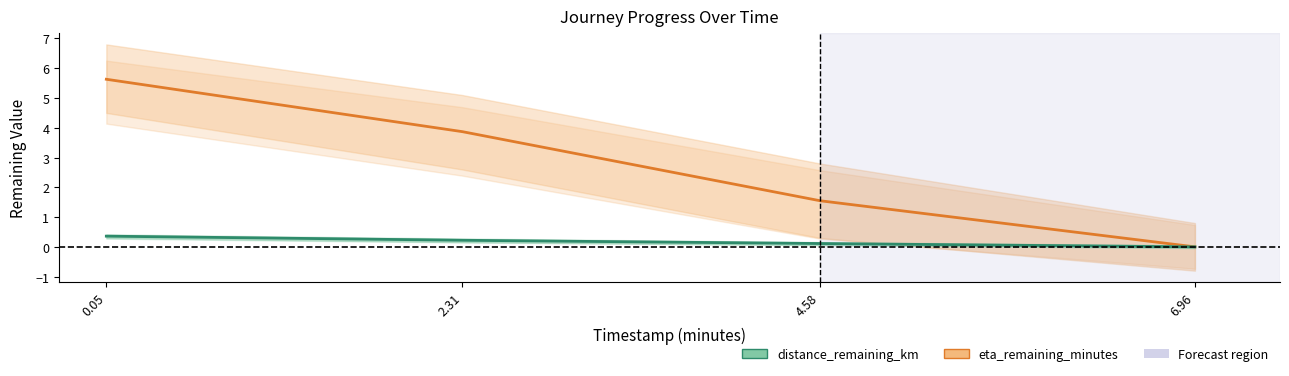

At which category is the sum across all series the highest?

0.05